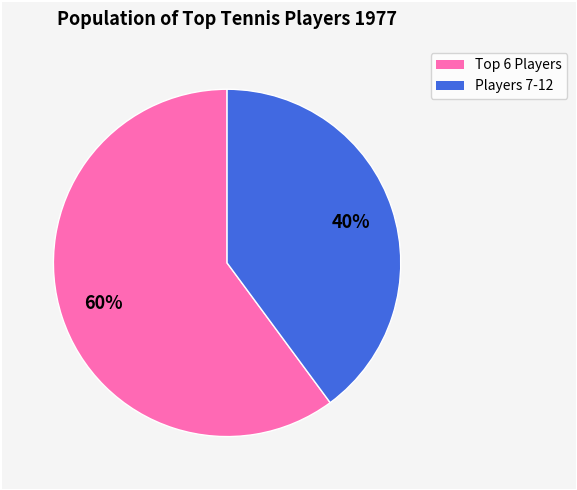

To the nearest percent, what is the difference between the largest and smallest slice percentages?

20%